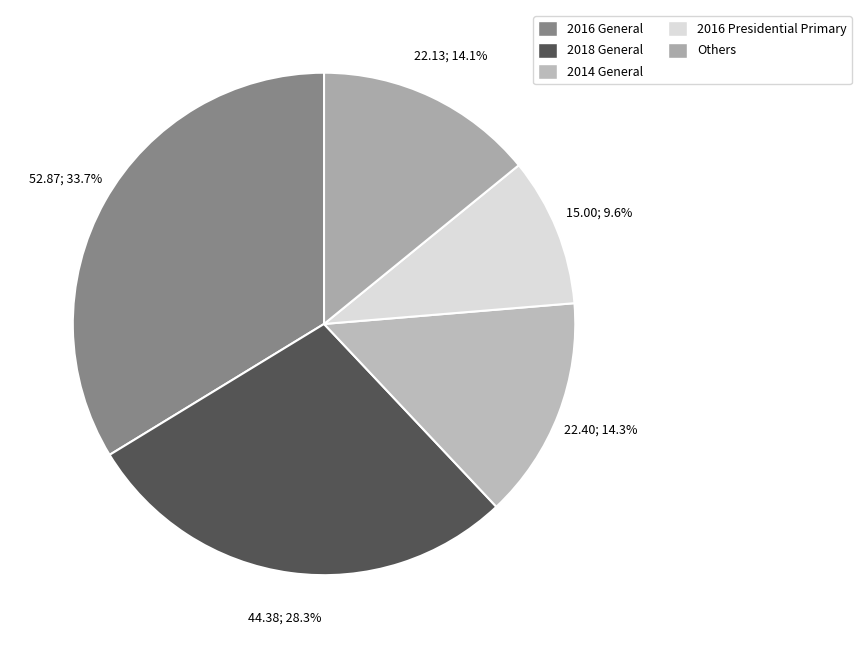

How many slices are in this pie chart?

5